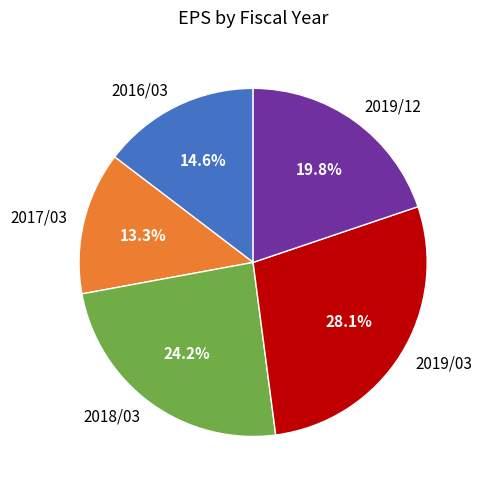

Approximately how many times larger is the value at 2018/03 compared to 2016/03?

1.7